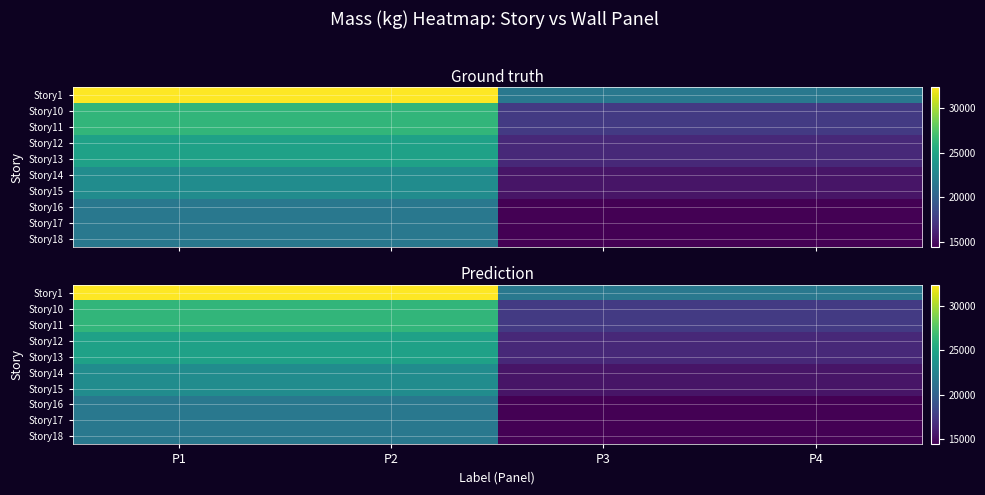

Is it true that Story1 equals 37615.6 at P4?

False